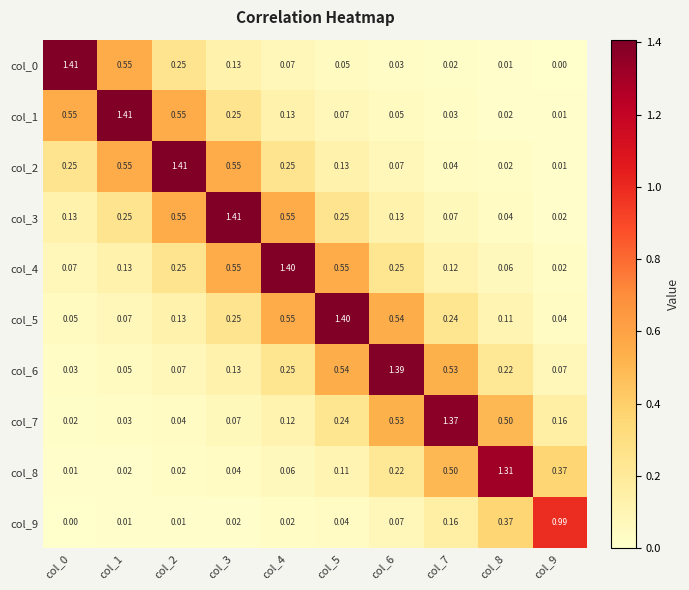

What is the total value across all series at col_6?

3.3